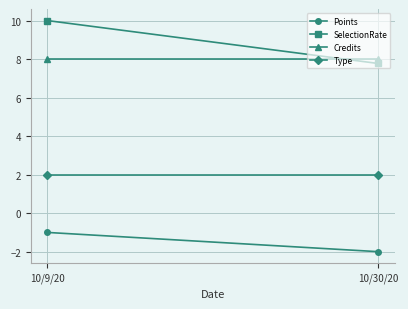

What is the average value of the Credits series?

8.0